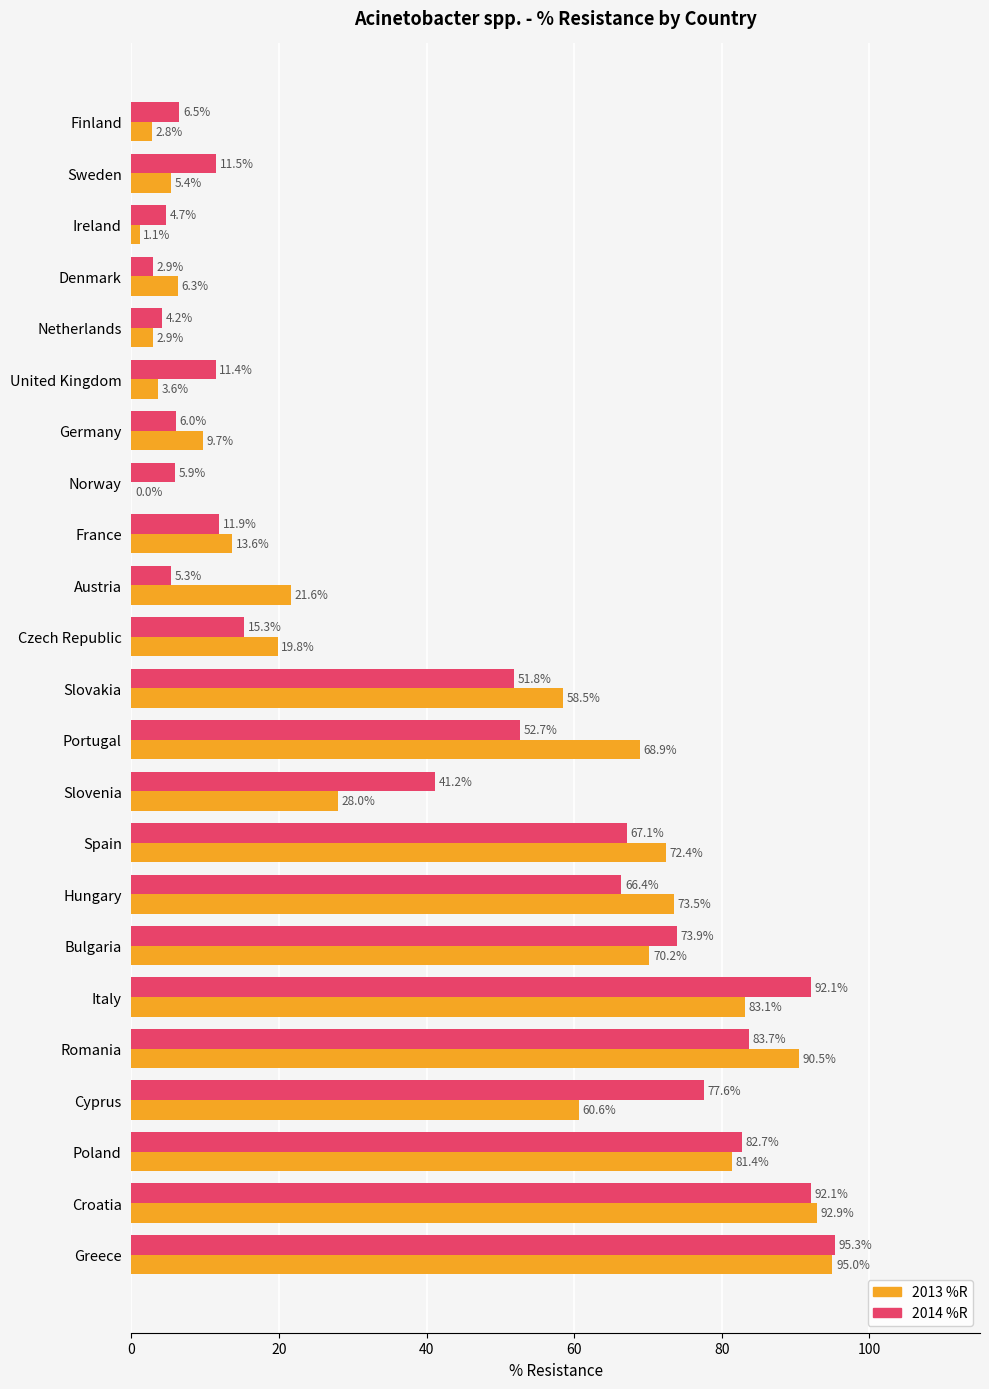

At which label does 2013 %R reach its peak?

Greece